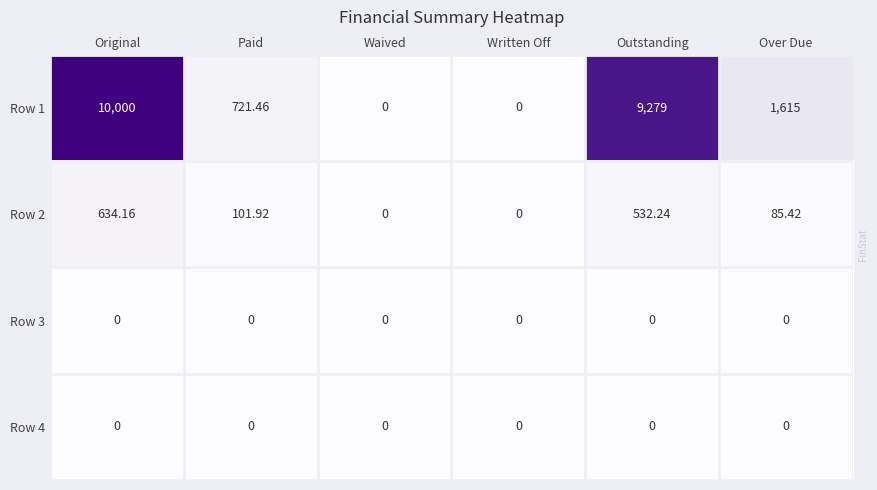

Is the value of Row 3 at Over Due greater than the value of Row 1 at Over Due?

No